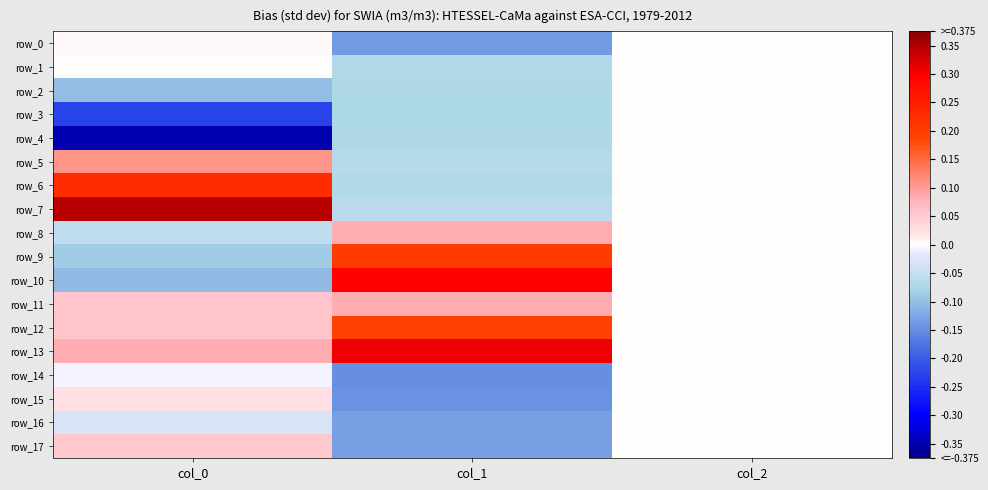

What is the sum of the row_9 values at col_0 and col_1?

0.1